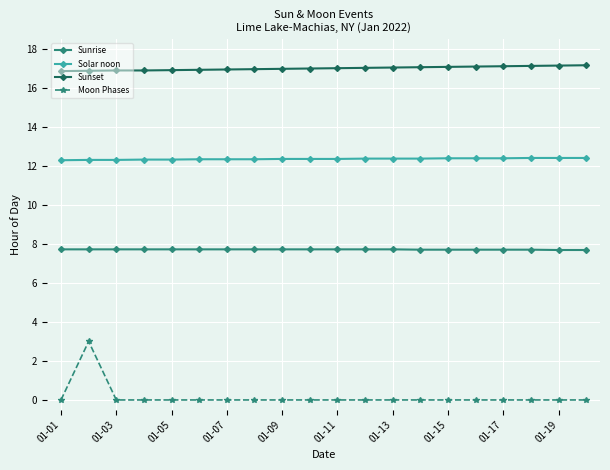

What is the lowest value of the Sunrise series?

7.7